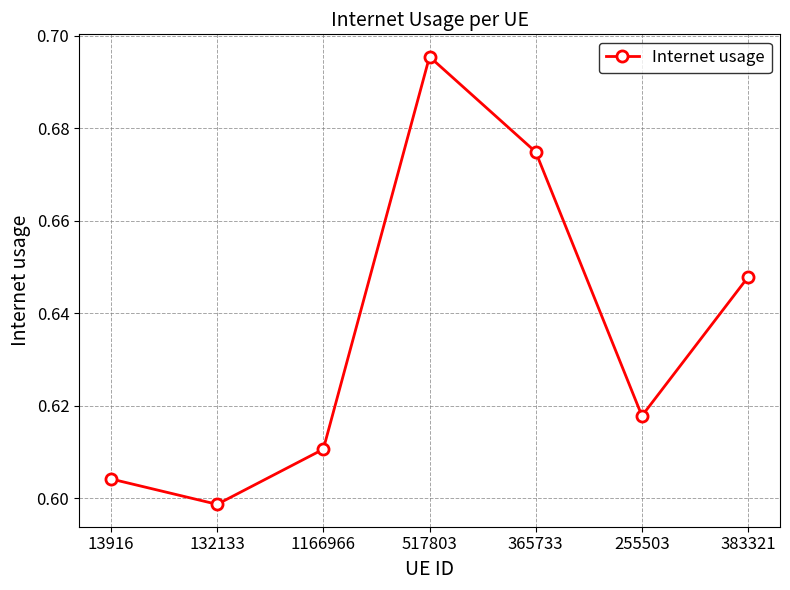

Which has a higher value, 255503 or 365733?

365733